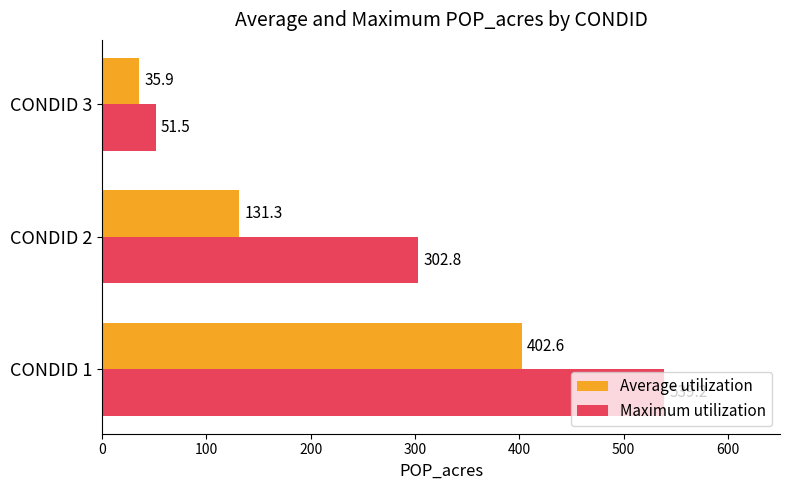

What is the difference between the highest and lowest values at CONDID 3?

15.6